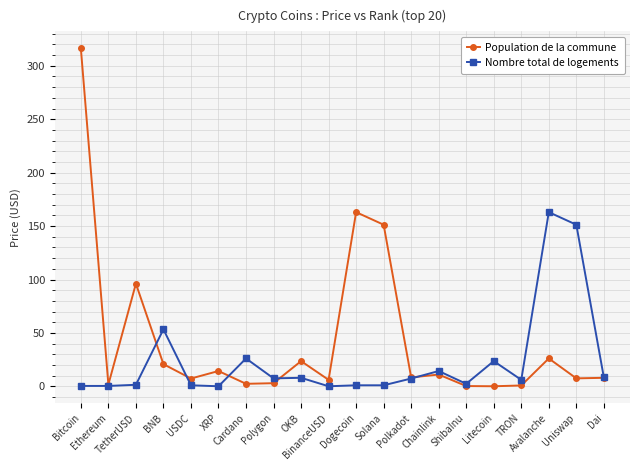

Read the Nombre total de logements value at Ethereum.

0.4